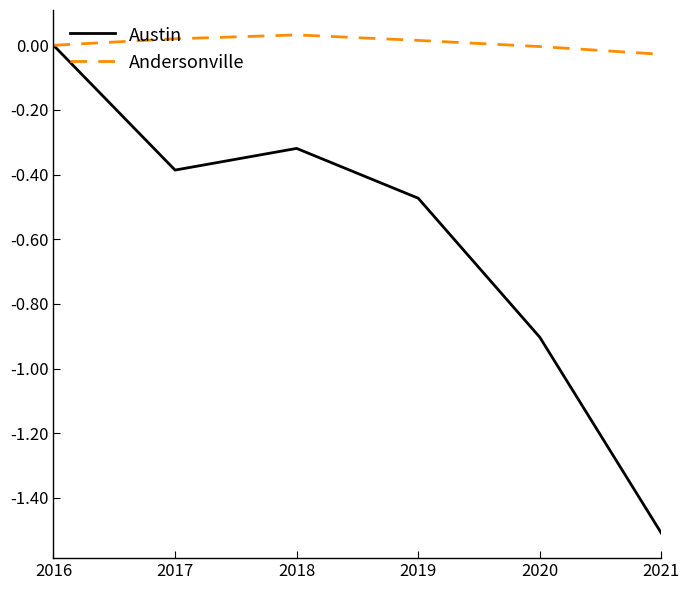

How many lines are shown in the chart?

2